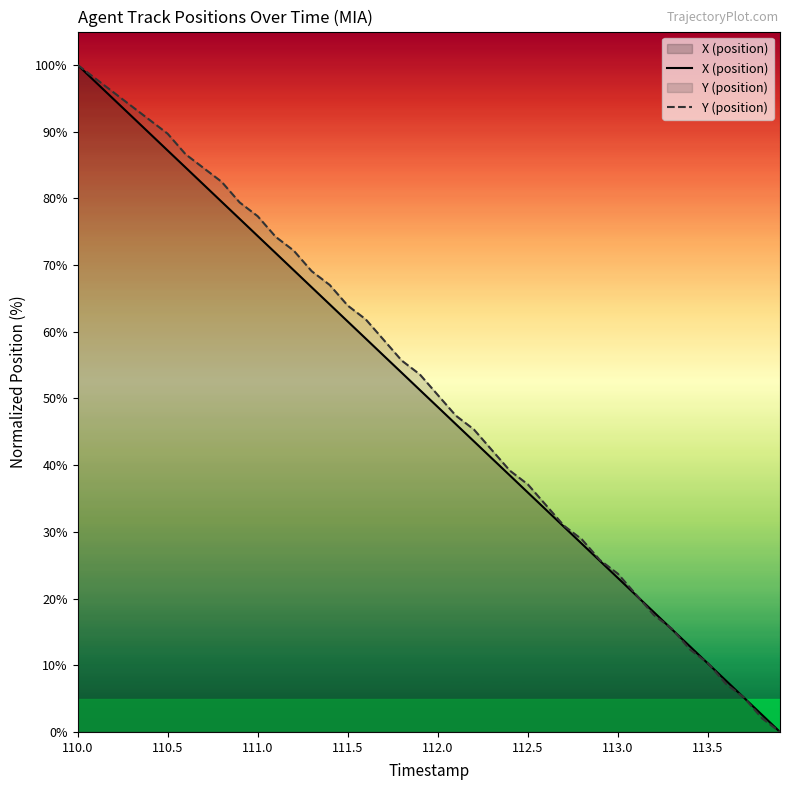

What is the maximum value shown in the chart?

100.0